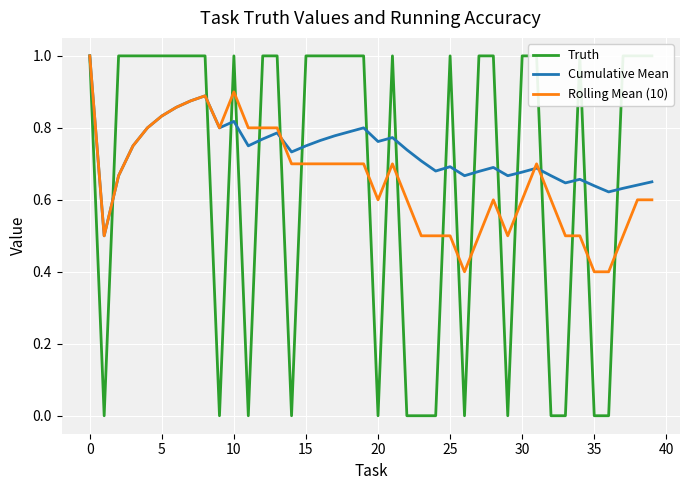

What is the difference between the maximum and second lowest values in the Rolling Mean (10) series?

0.6